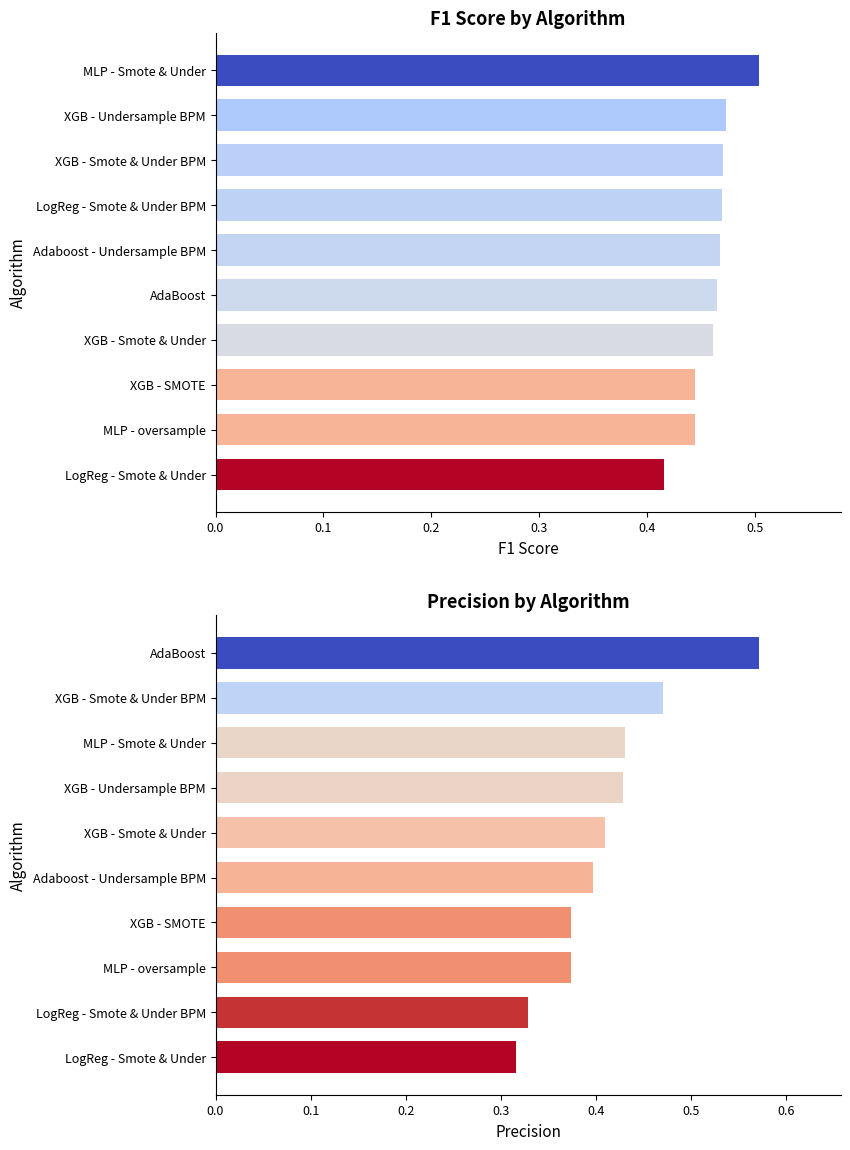

The value of Precision at LogReg - Smote & Under BPM is 0.5. True or false?

False